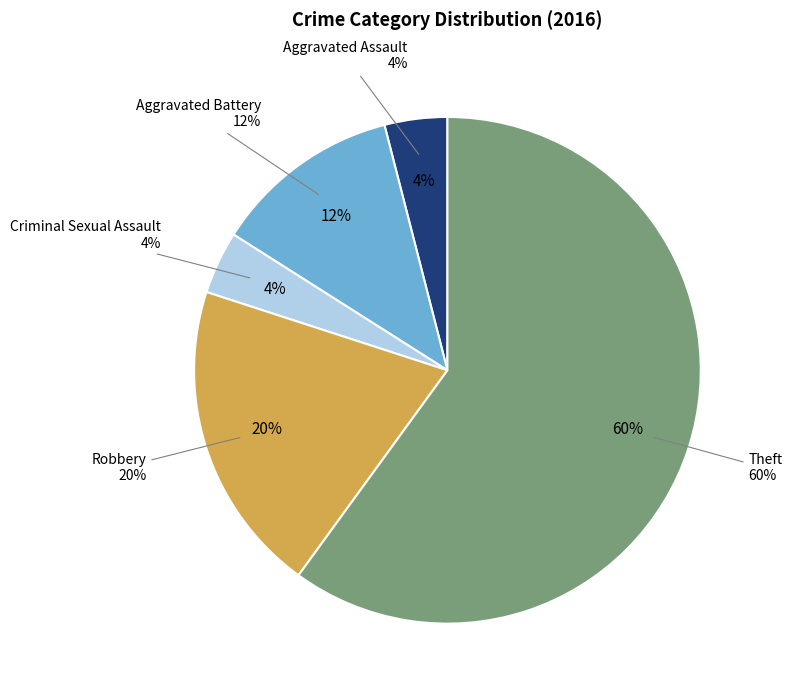

How many segments does this pie chart have?

5